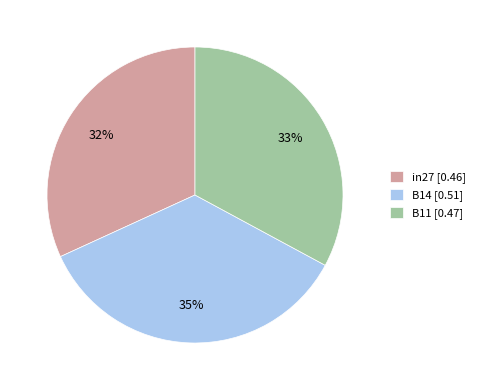

Is there any slice that represents more than half of the pie?

No